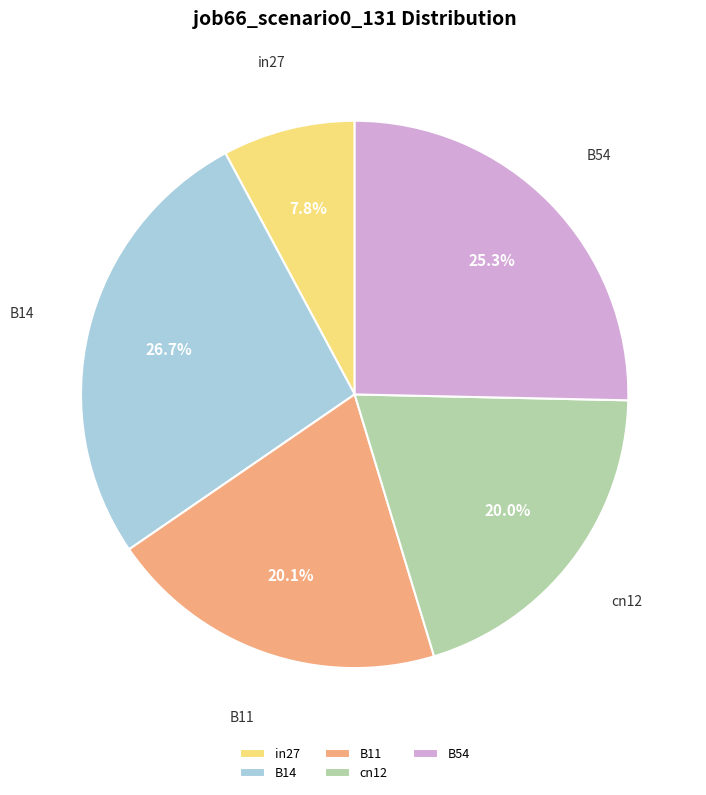

Does in27 account for over 50% of the chart?

No